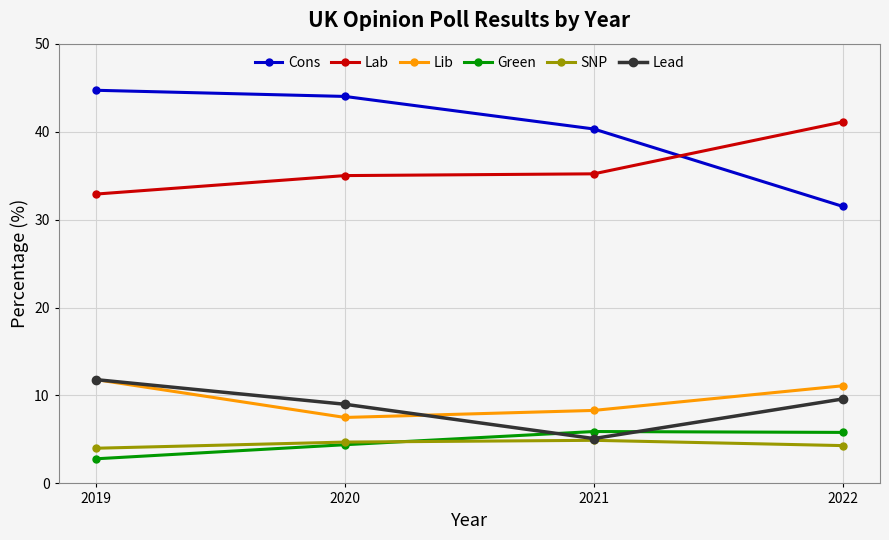

What are all the series names shown in the legend?

Cons, Lab, Lib, Green, SNP, Lead